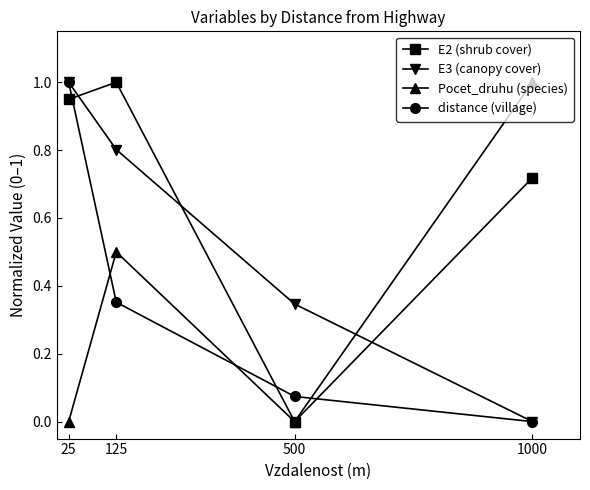

True or false: Pocet_druhu (species) has a value of 0.4 at 500.

False